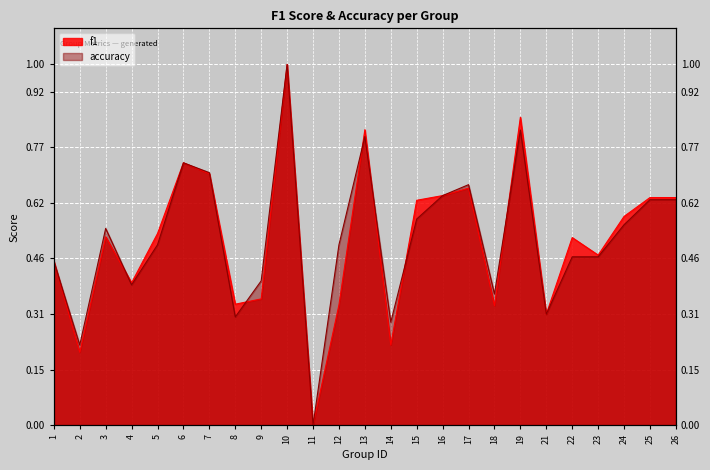

True or false: accuracy has more than 2 points higher than both neighbors.

True